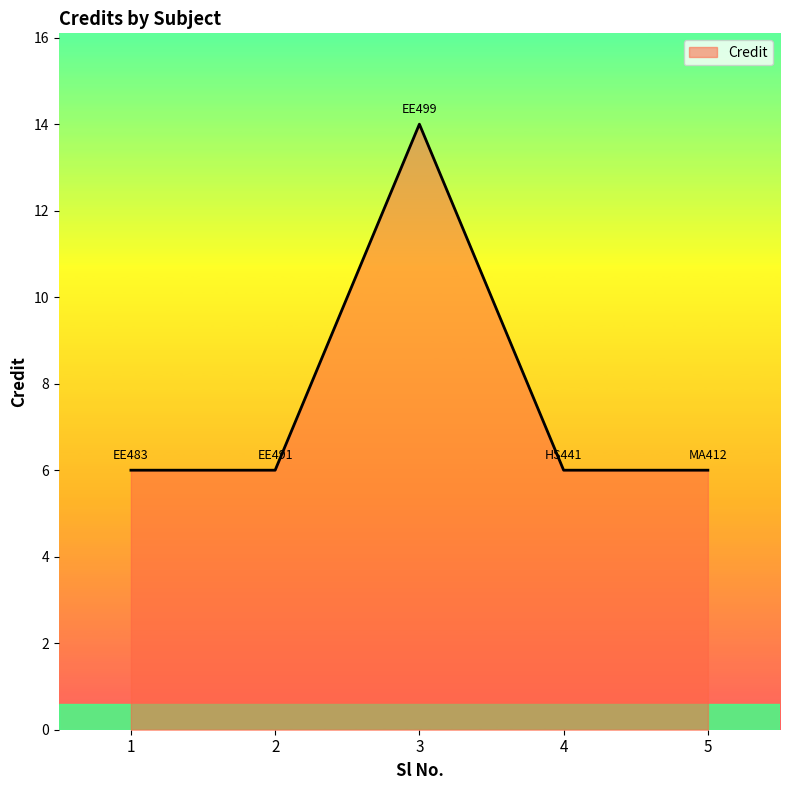

What is the ratio of the value at 5 to the value at 1?

1.0